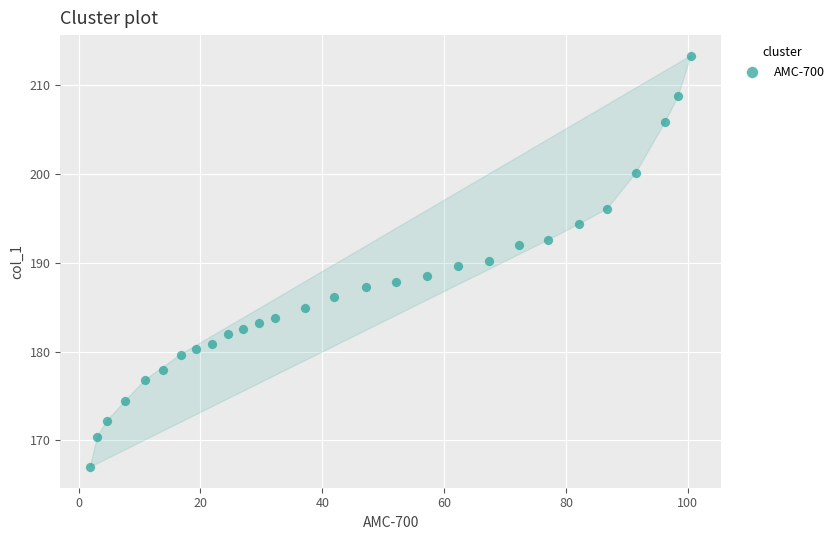

What is the range of Y values (max minus min)?

46.3